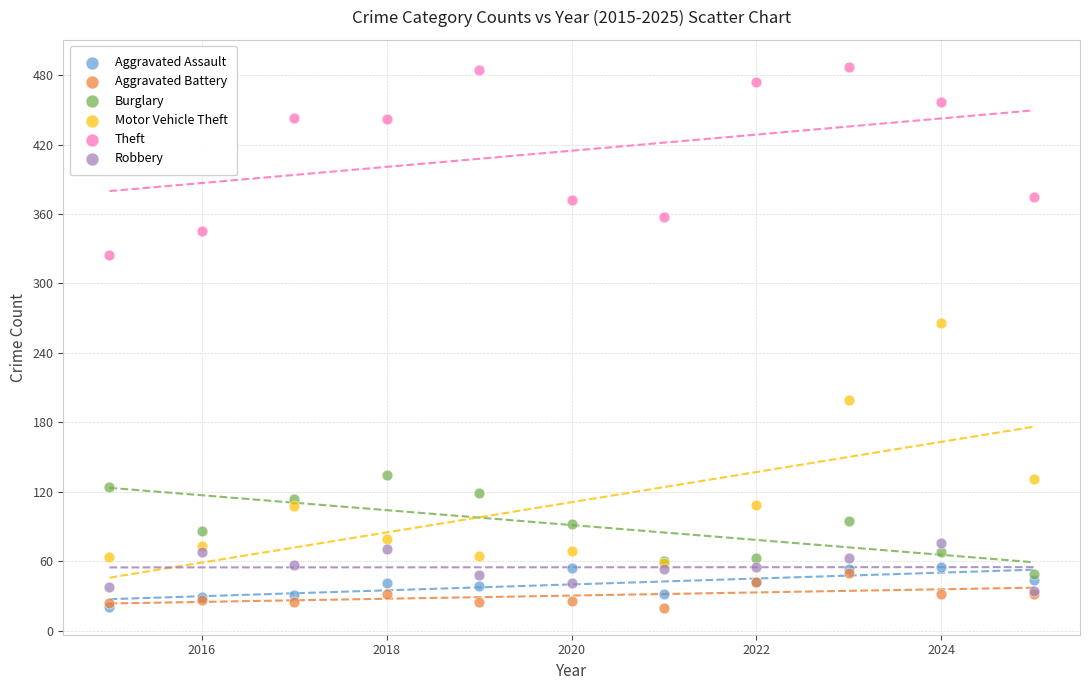

Which series contains the highest Y value?

Theft